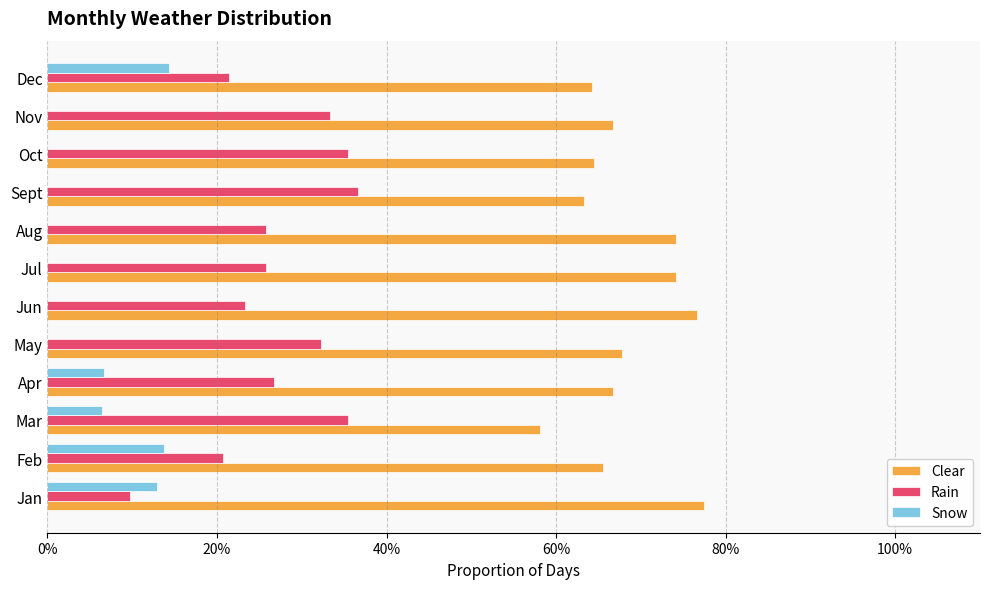

What are all the series names shown in the legend?

Clear, Rain, Snow